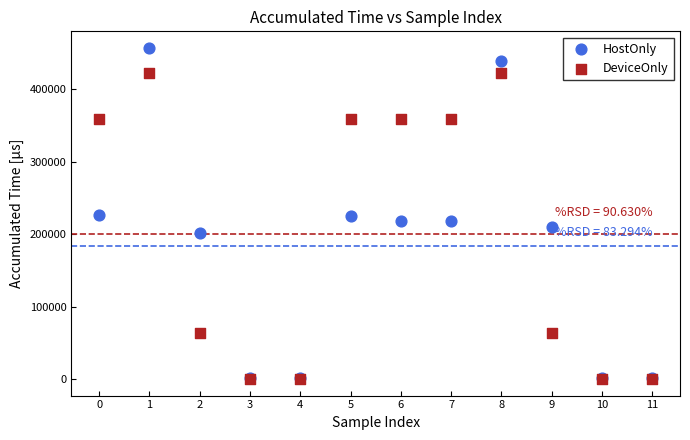

What are all the series names shown in the legend?

HostOnly, DeviceOnly